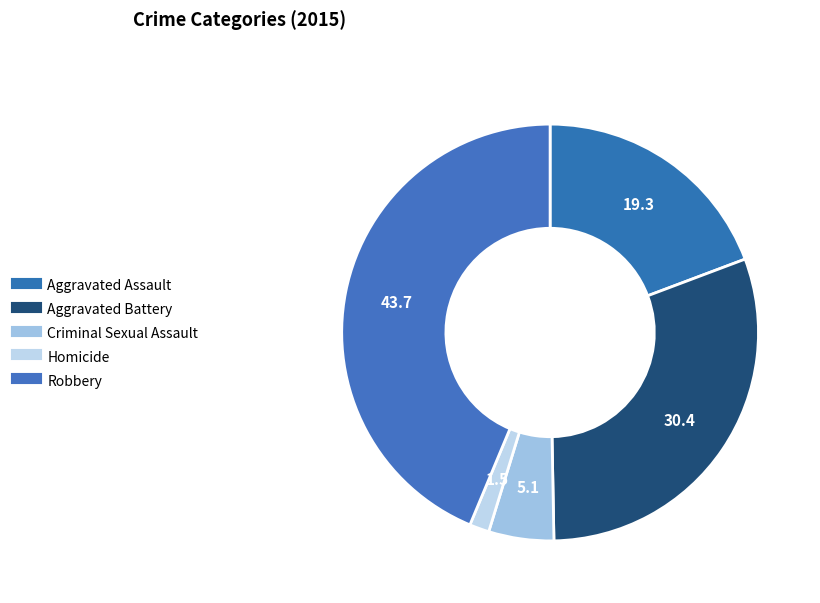

To the nearest percent, what portion does Aggravated Battery represent?

30%